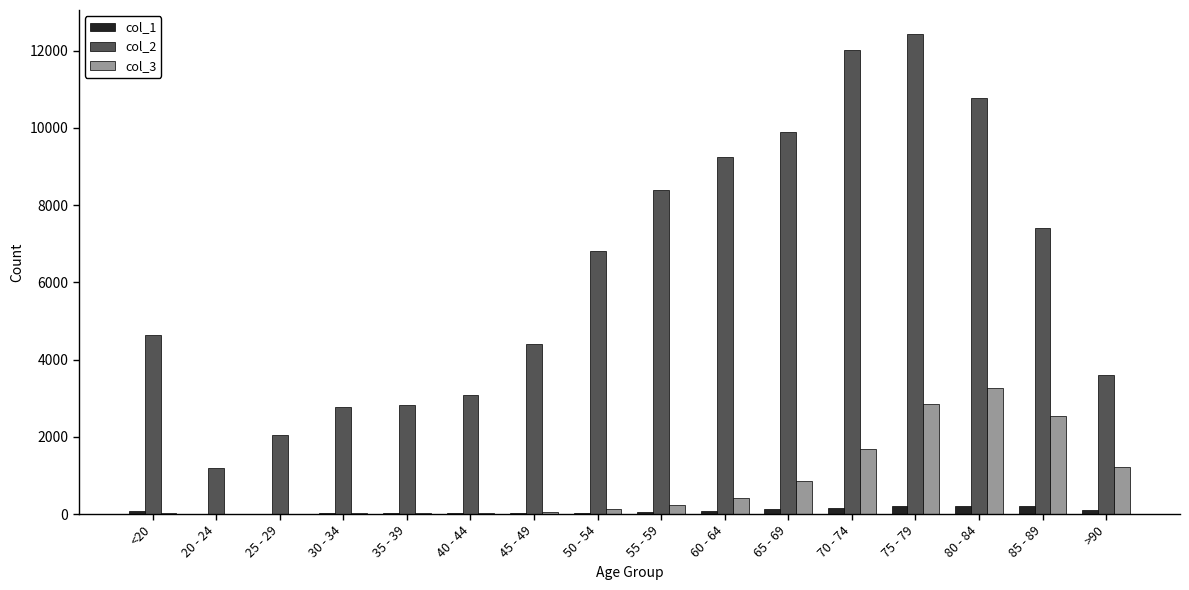

Which series has the largest total across all categories?

col_2